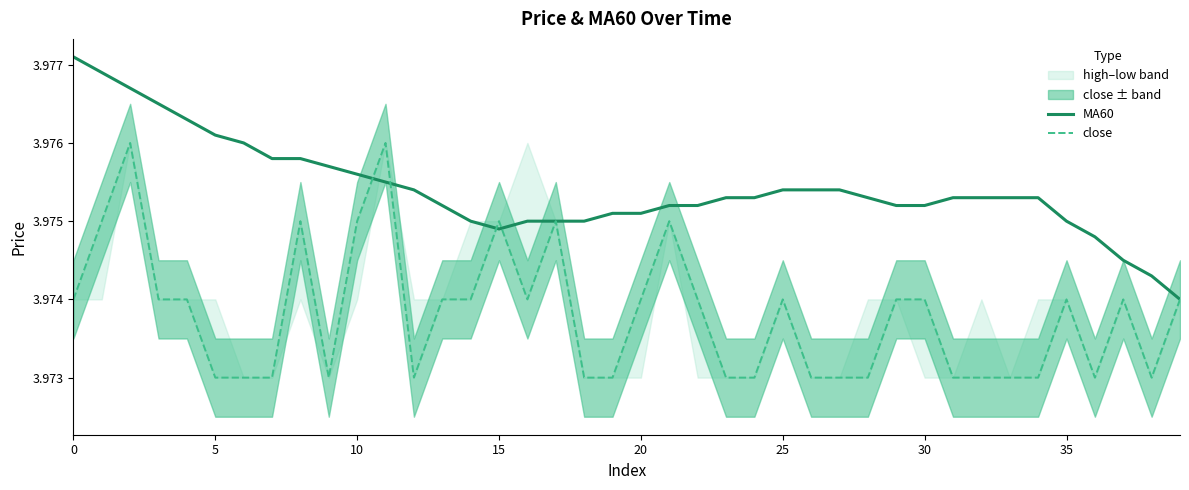

Which series has the largest total across all categories?

MA60